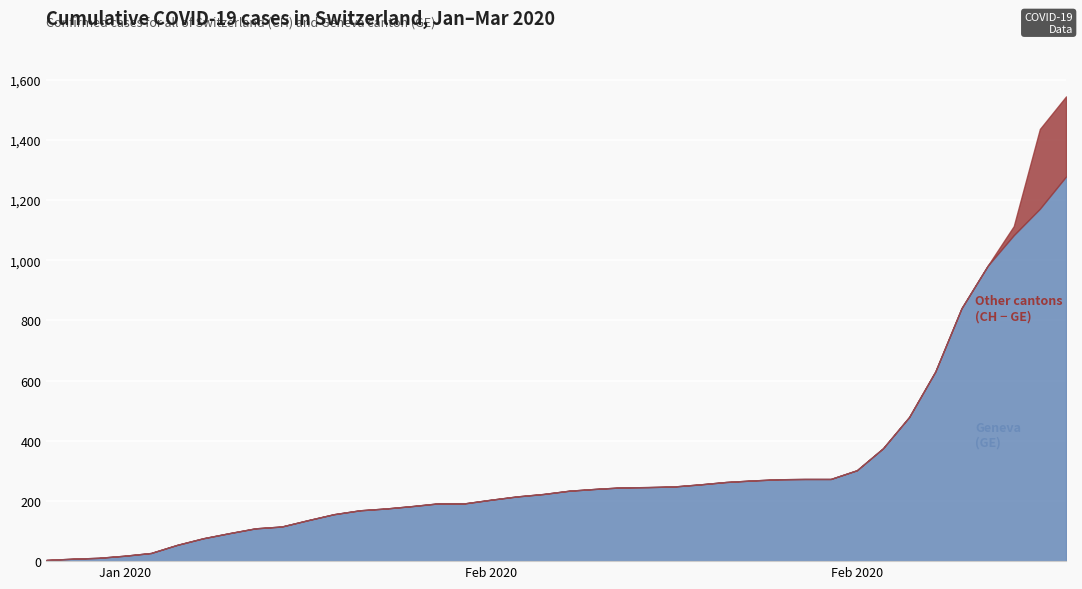

The GE series shows 643 at 2020-05-08. True or false?

False